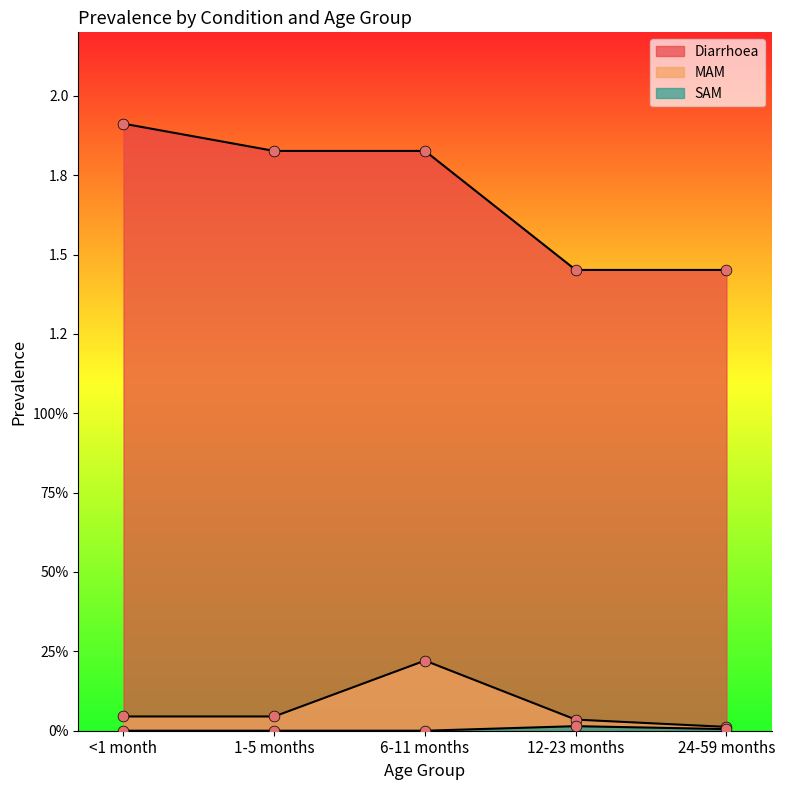

Which series contains the highest Y value?

Diarrhoea